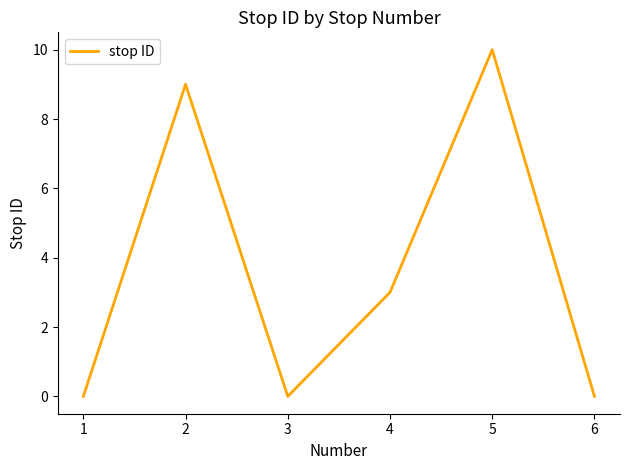

Reading left to right, what are all the values shown in this chart?

0	9	0	3	10	0